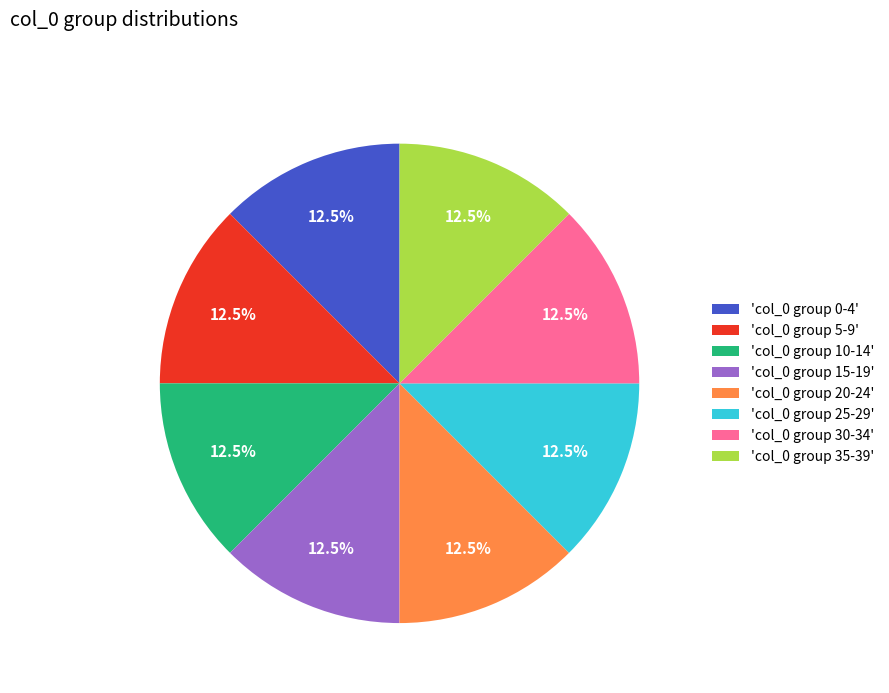

Approximately how many times larger is the value at 'col_0 group 30-34' compared to 'col_0 group 35-39'?

1.0